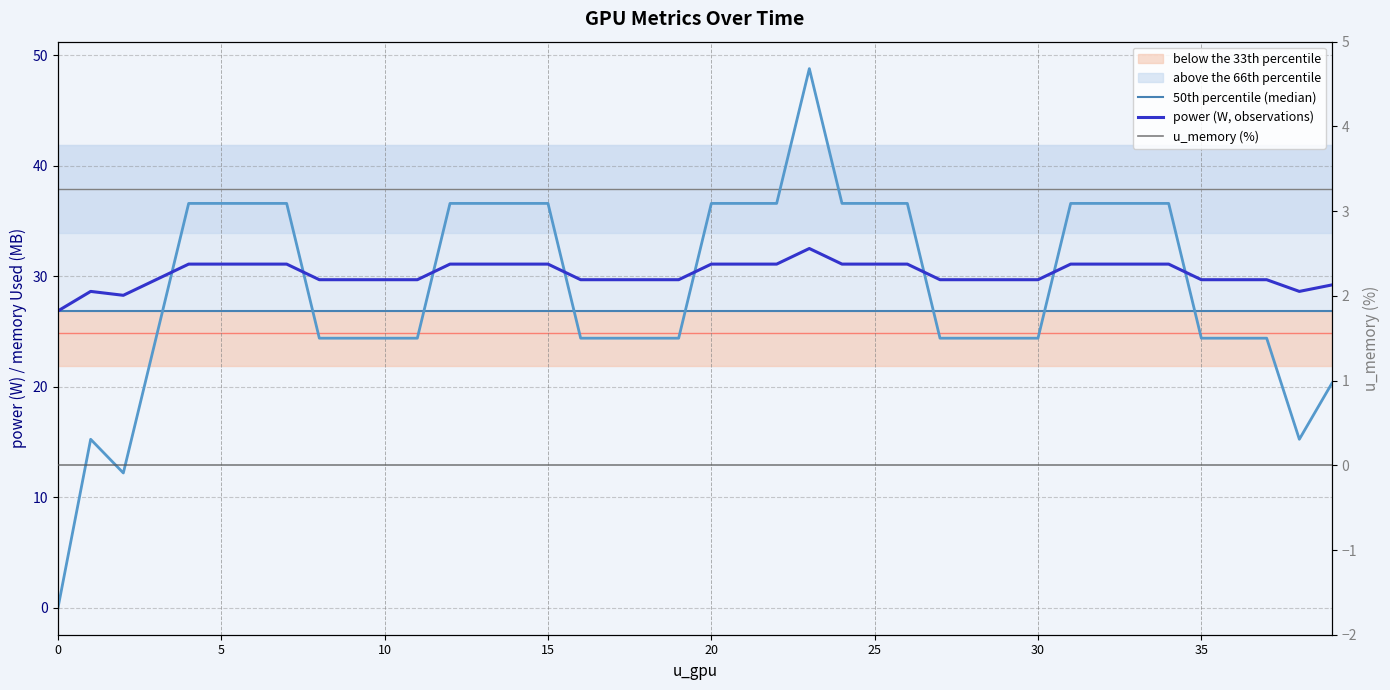

How many positive values does the 50th percentile (median) series have?

39